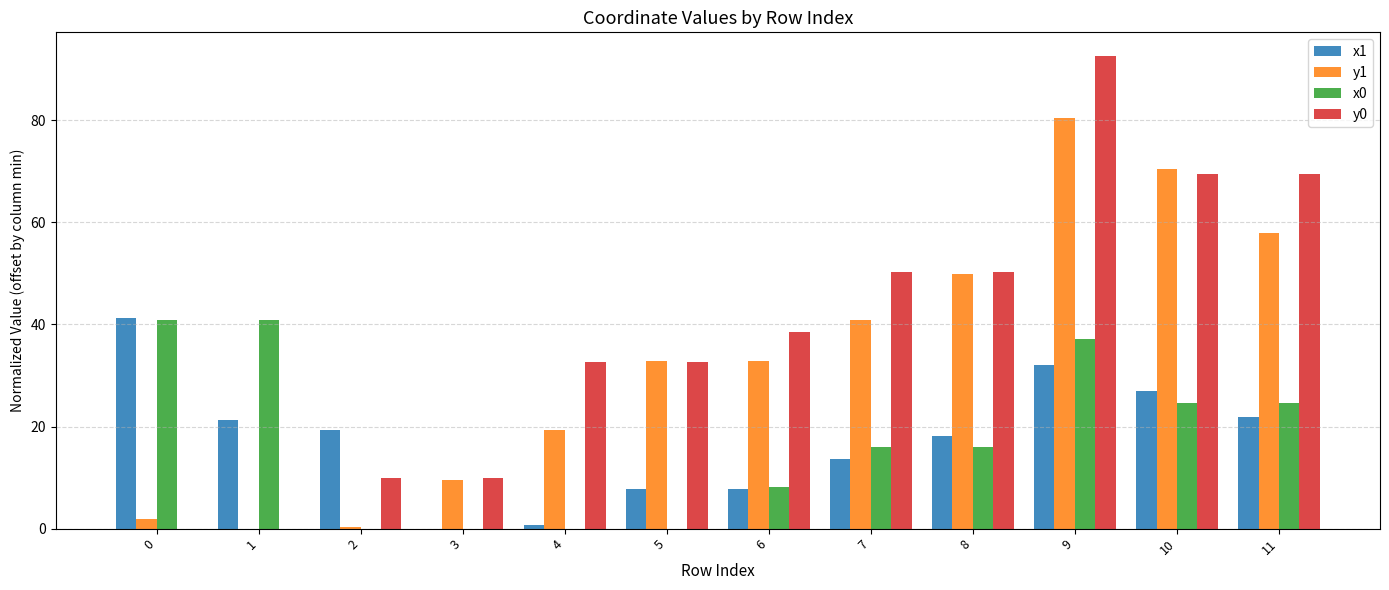

The x0 series shows 0.0 at 2. True or false?

True